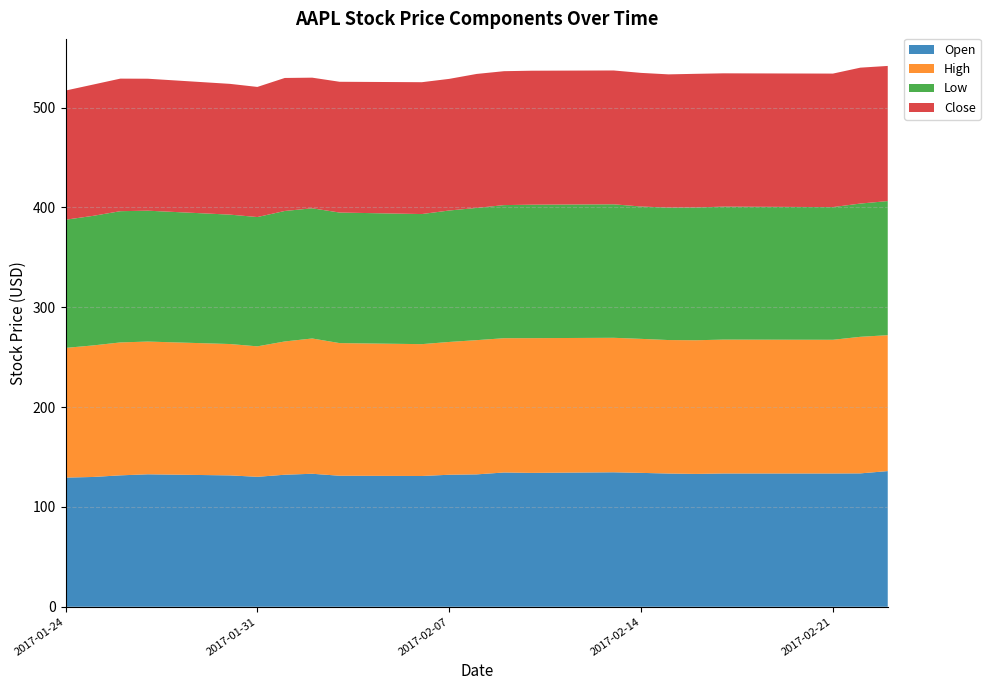

Reading right to left, what are all the values shown in this chart?

Open: 2017-02-23=135.9	2017-02-22=133.6	2017-02-21=133.5	2017-02-17=133.5	2017-02-16=133.1	2017-02-15=133.4	2017-02-14=134.1	2017-02-13=134.7	2017-02-10=134.1	2017-02-09=134.5	2017-02-08=132.6	2017-02-07=132.2	2017-02-06=131.0	2017-02-03=131.2	2017-02-02=133.2	2017-02-01=132.2	2017-01-31=130.2	2017-01-30=131.6	2017-01-27=132.7	2017-01-26=131.6	2017-01-25=130.0	2017-01-24=129.4
High: 2017-02-23=136.1	2017-02-22=136.8	2017-02-21=133.9	2017-02-17=134.1	2017-02-16=133.9	2017-02-15=133.7	2017-02-14=134.2	2017-02-13=134.7	2017-02-10=134.9	2017-02-09=134.5	2017-02-08=134.4	2017-02-07=133.0	2017-02-06=132.1	2017-02-03=132.9	2017-02-02=135.5	2017-02-01=133.5	2017-01-31=130.7	2017-01-30=131.6	2017-01-27=132.9	2017-01-26=133.1	2017-01-25=131.7	2017-01-24=129.9
Low: 2017-02-23=134.3	2017-02-22=133.5	2017-02-21=132.9	2017-02-17=133.2	2017-02-16=133.0	2017-02-15=132.7	2017-02-14=132.6	2017-02-13=133.7	2017-02-10=133.7	2017-02-09=133.3	2017-02-08=132.4	2017-02-07=131.7	2017-02-06=130.3	2017-02-03=130.8	2017-02-02=130.4	2017-02-01=130.7	2017-01-31=129.5	2017-01-30=129.6	2017-01-27=131.1	2017-01-26=131.4	2017-01-25=129.8	2017-01-24=128.4
Close: 2017-02-23=135.4	2017-02-22=136.1	2017-02-21=133.7	2017-02-17=133.5	2017-02-16=133.8	2017-02-15=133.4	2017-02-14=133.9	2017-02-13=134.1	2017-02-10=134.2	2017-02-09=134.1	2017-02-08=134.2	2017-02-07=131.8	2017-02-06=132.1	2017-02-03=131.0	2017-02-02=130.8	2017-02-01=133.2	2017-01-31=130.3	2017-01-30=131.0	2017-01-27=132.2	2017-01-26=132.8	2017-01-25=131.5	2017-01-24=129.4